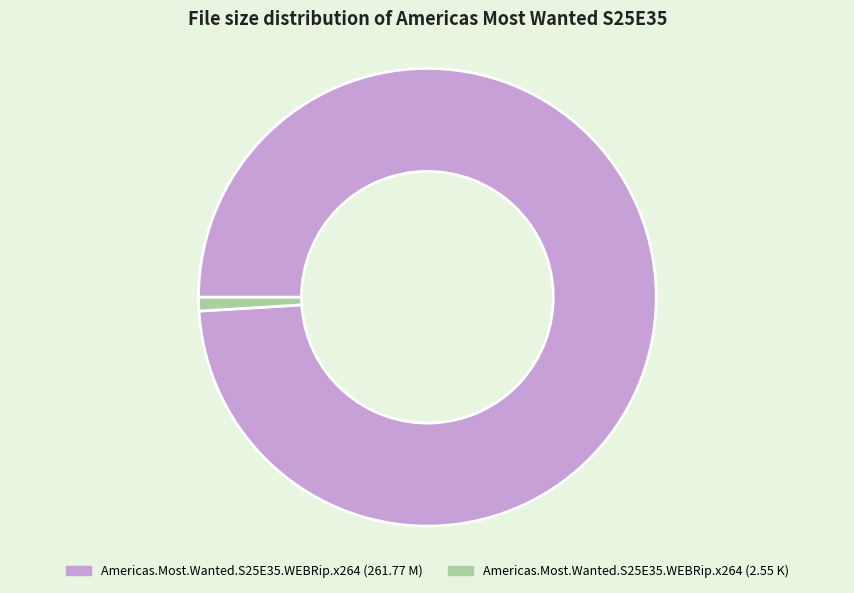

Is Americas.Most.Wanted.S25E35.WEBRip.x264 (2.55 K) the majority of the pie?

No